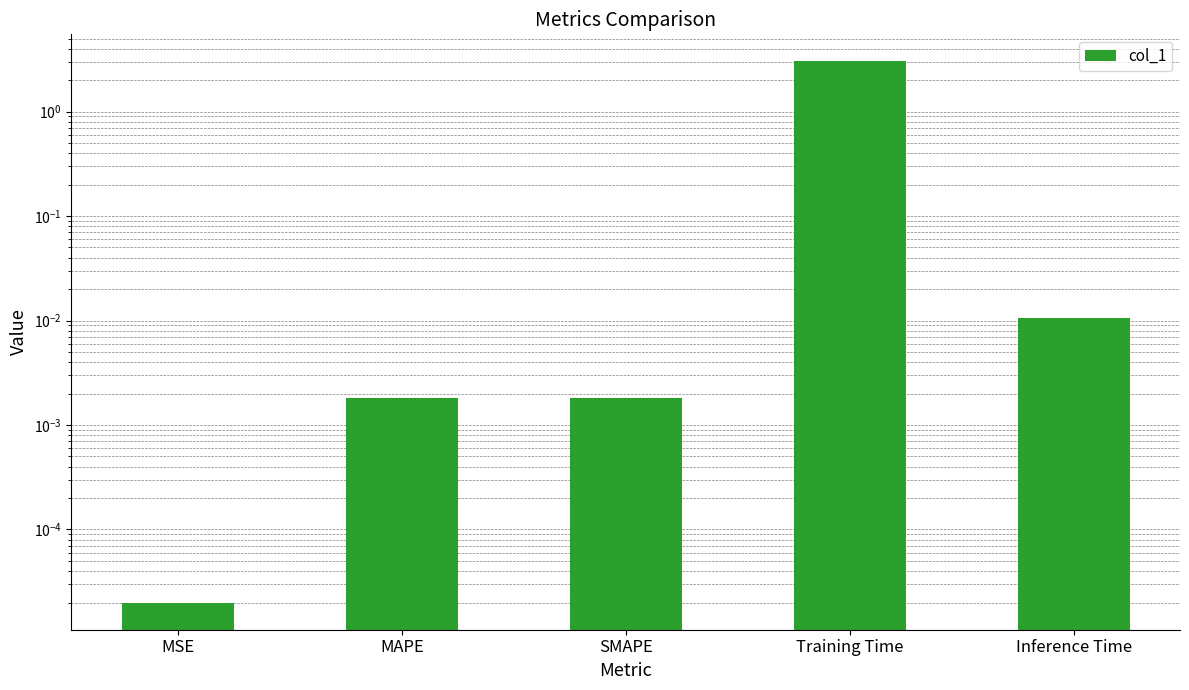

What is the difference between the maximum and second lowest values?

3.0